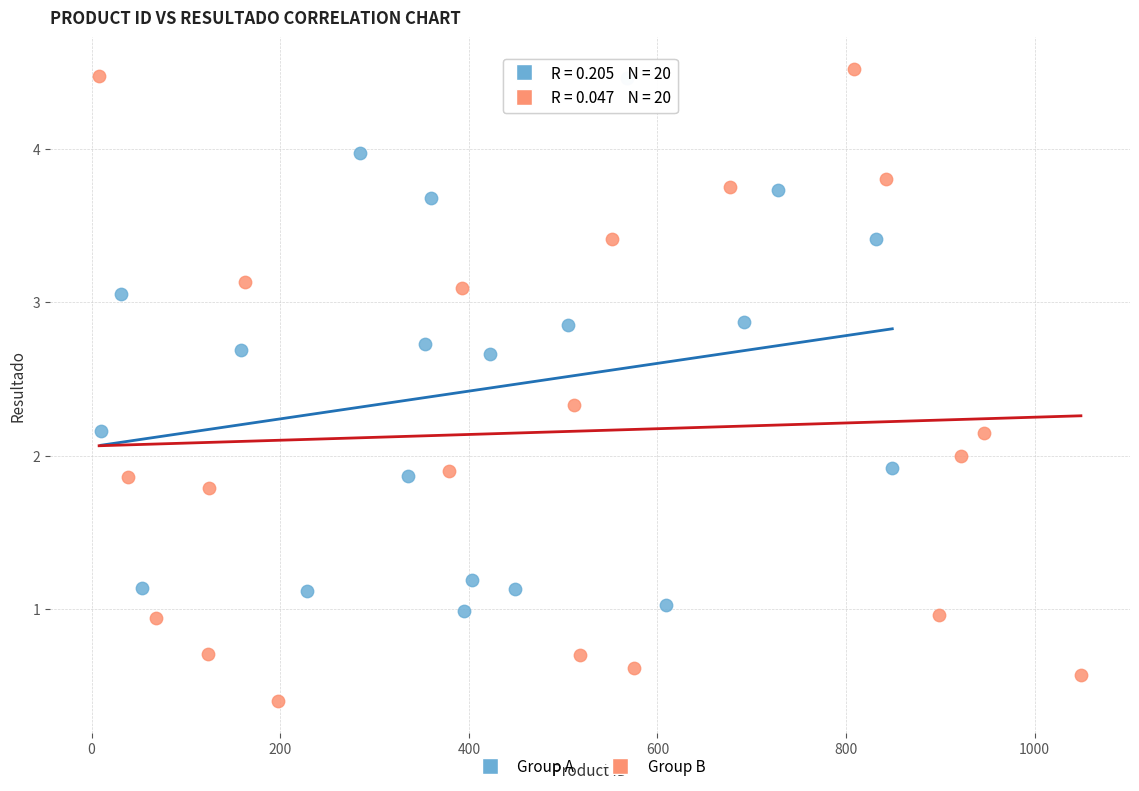

Which series reaches the minimum Y coordinate?

Group B